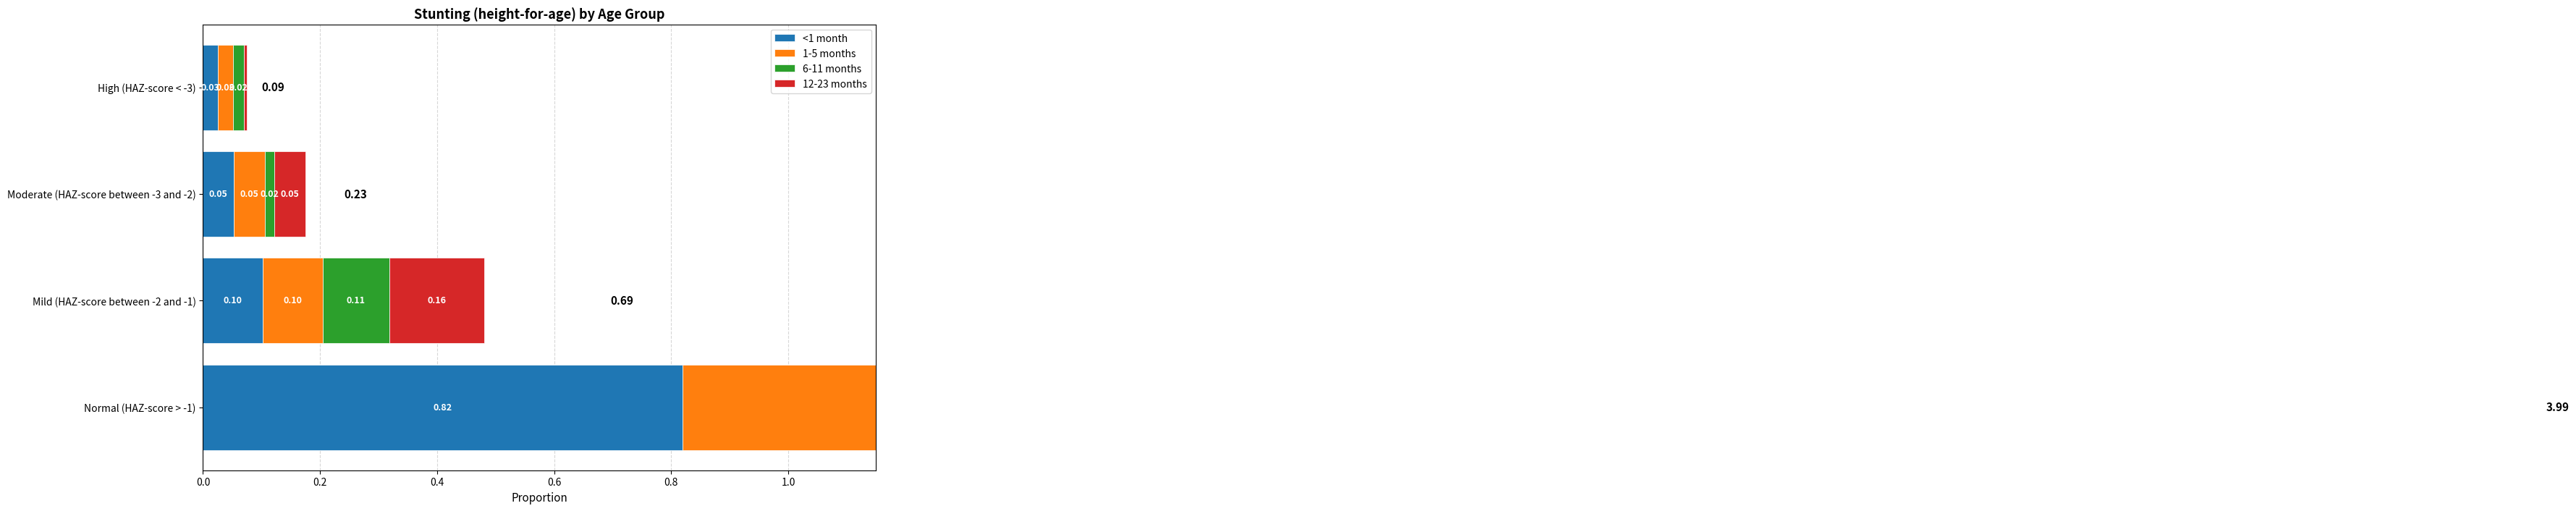

At how many categories does at least one series exceed 0?

4